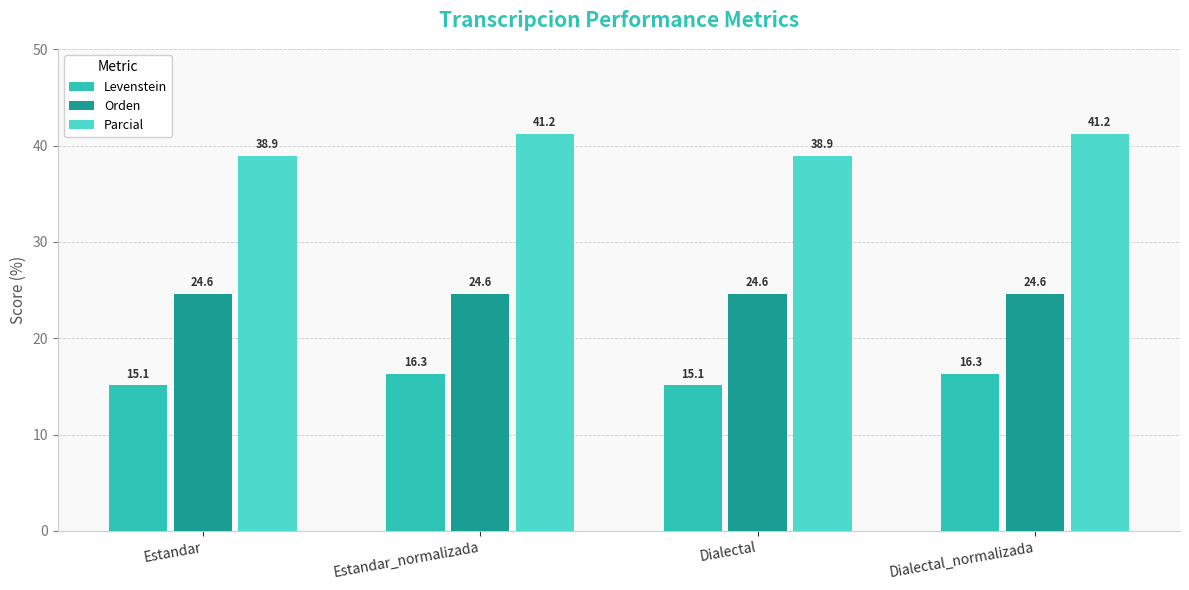

True or false: Levenstein has a value of 15.1 at Dialectal.

True